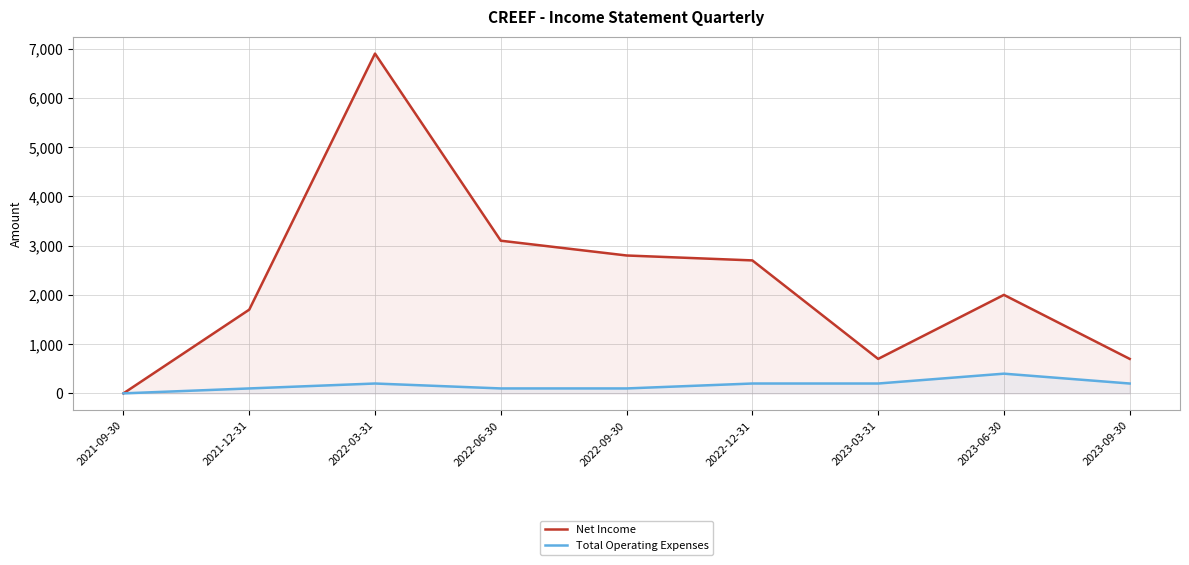

What is the label of the 6th point from the right?

2022-06-30